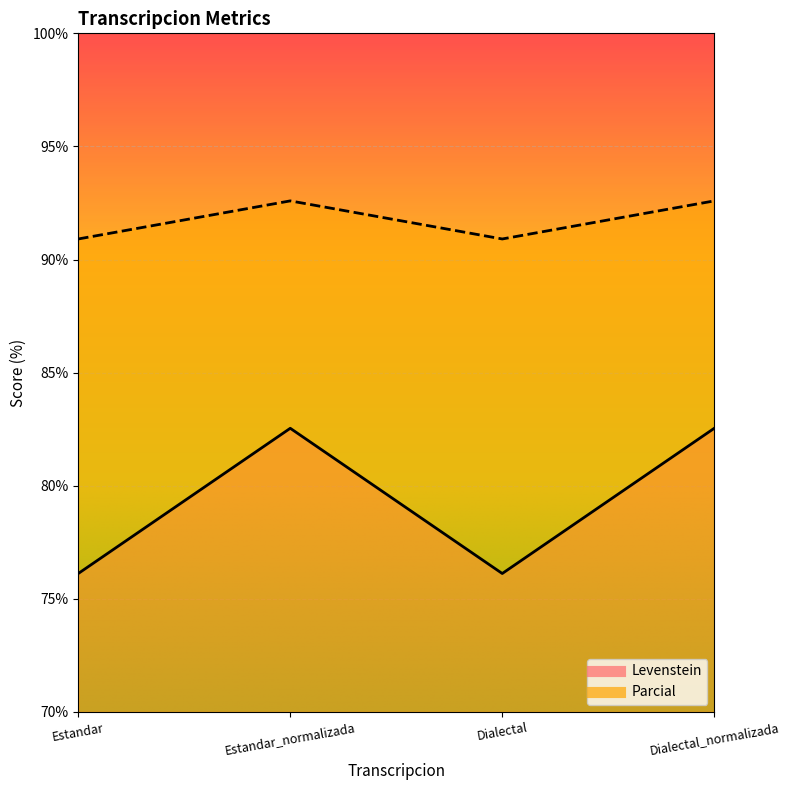

At which category is the sum across all series the highest?

Estandar_normalizada